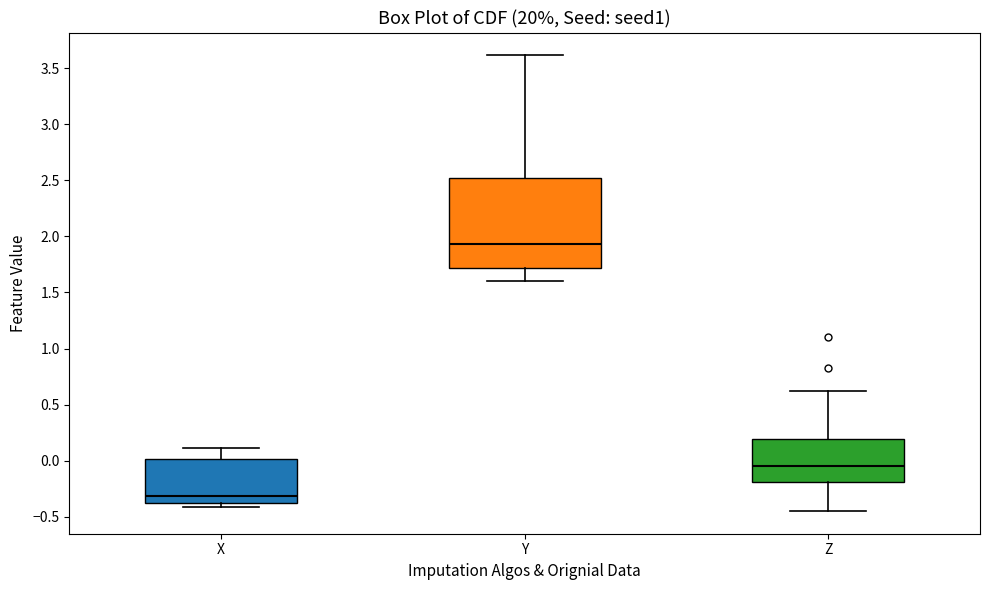

Where is the upper edge of the box for Z on the y-axis? The values are not printed on the chart, so give them approximately, as read against the axis.

0.20